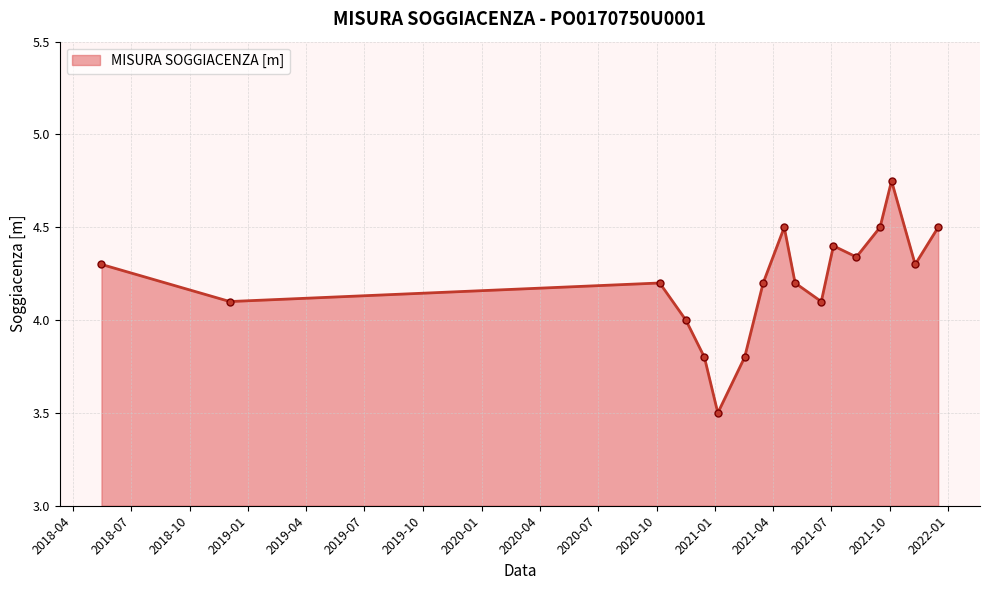

What is the difference between the second highest and minimum values?

1.0